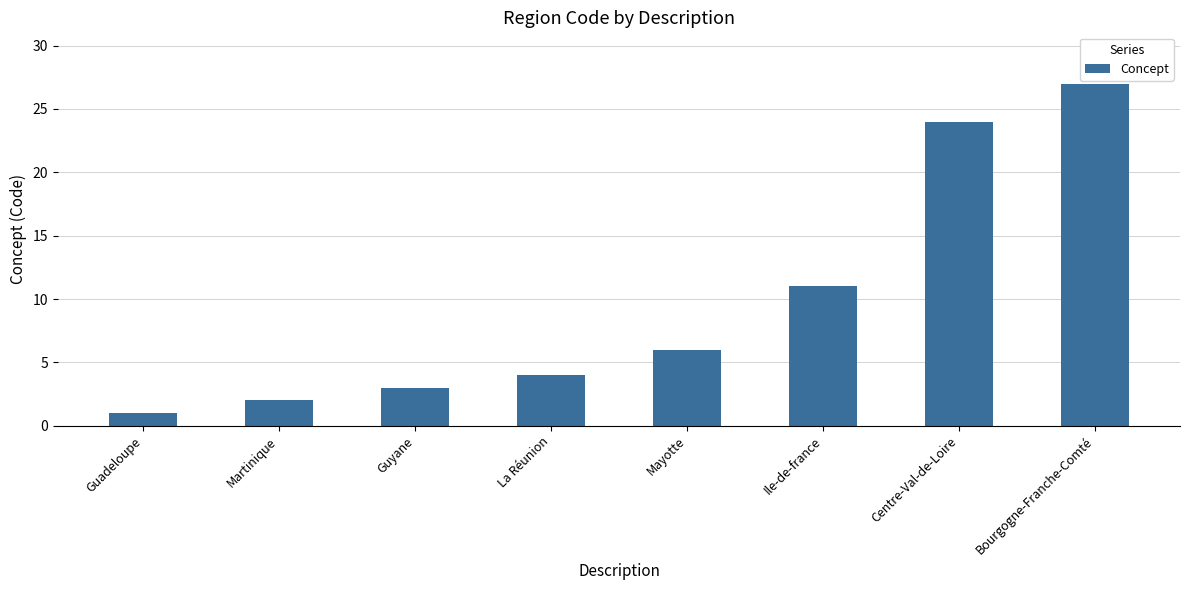

True or false: the data shows 34 at Centre-Val-de-Loire.

False